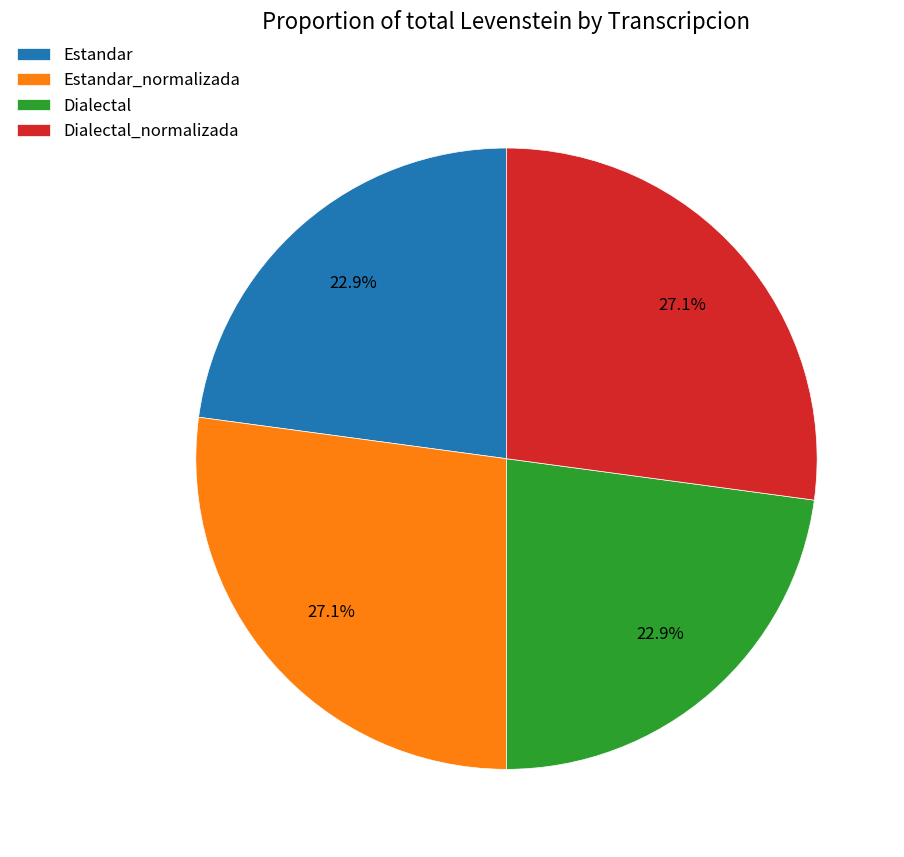

Count the number of slices in the pie.

4